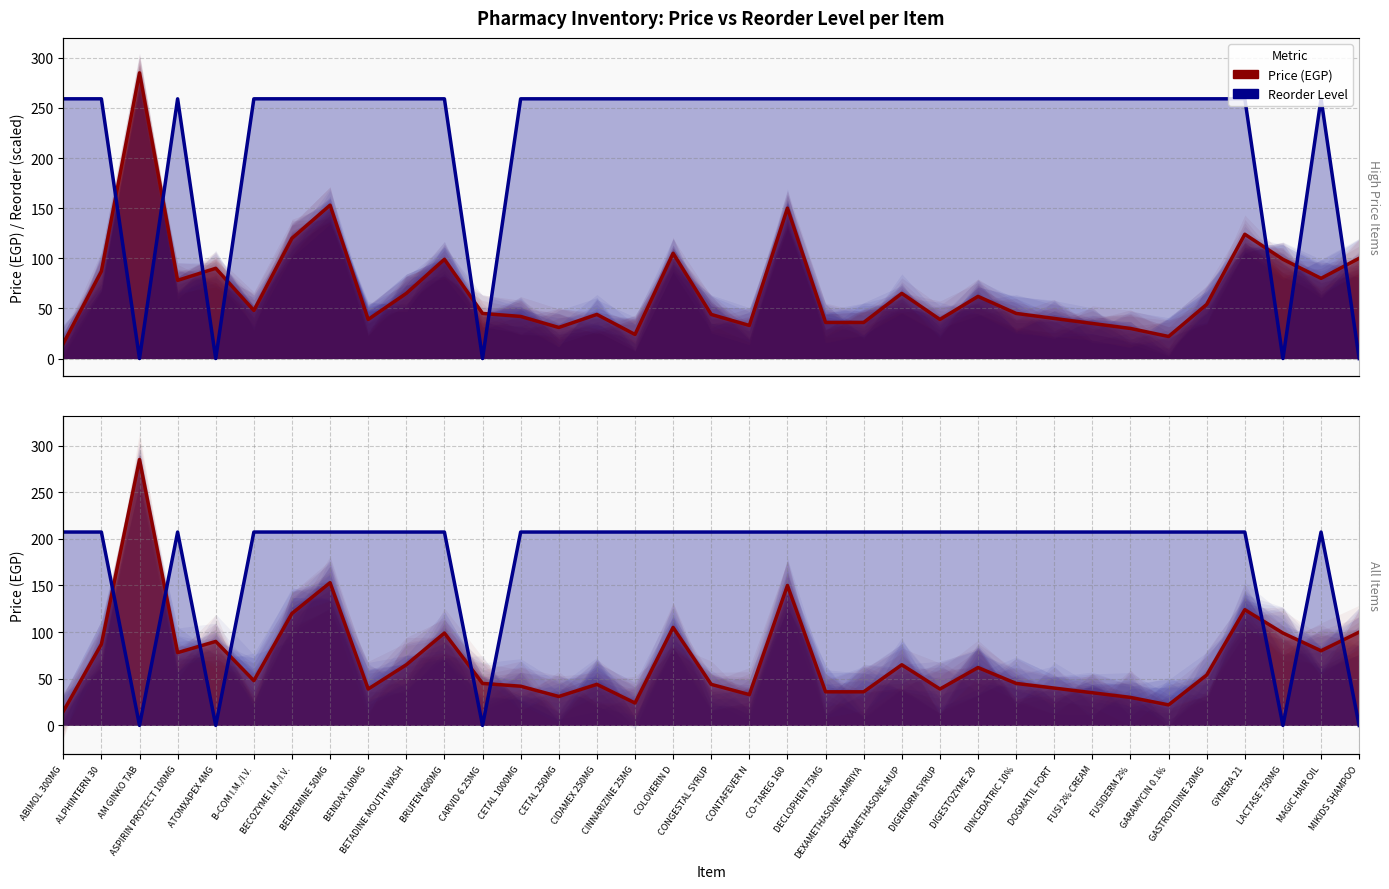

What is the difference between the Price (EGP) values at DOGMATIL FORT and BECOZYME I.M./I.V.?

80.0